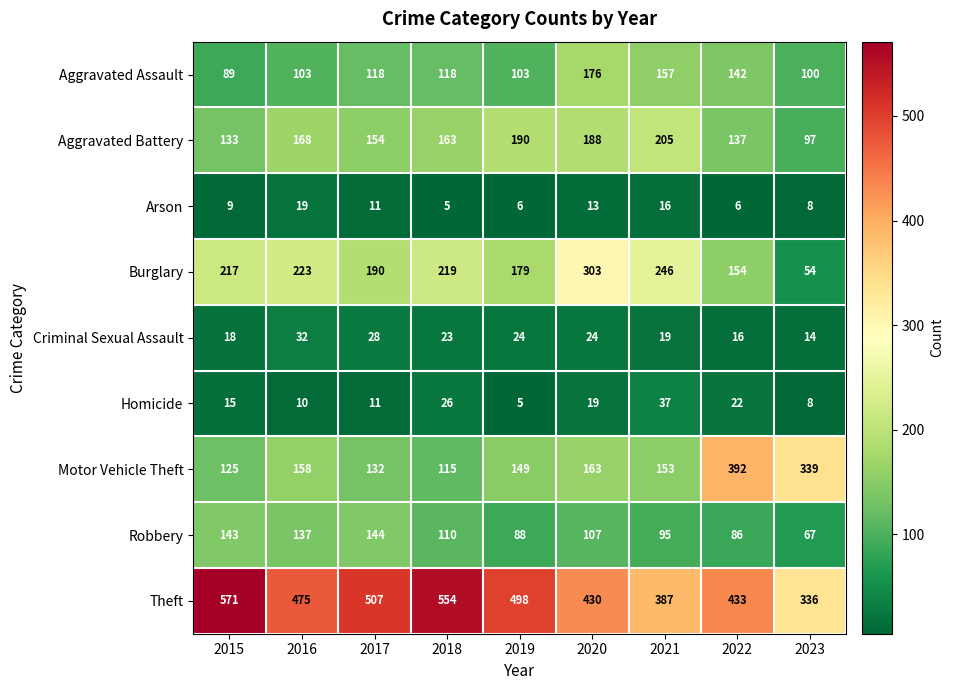

The value of Burglary at 2019 is 179. True or false?

True